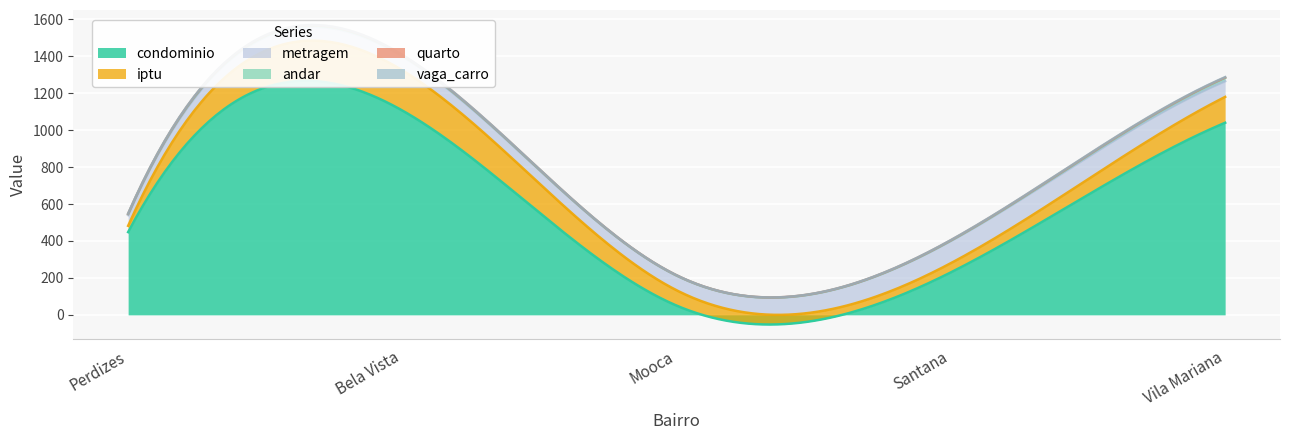

At which label is andar closest to 9?

Perdizes